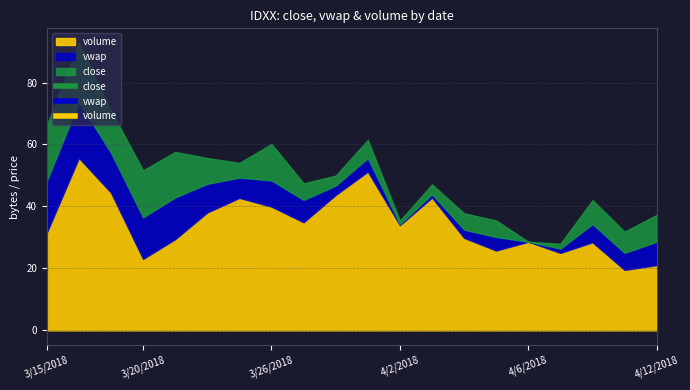

What is the maximum value for volume?

55.7